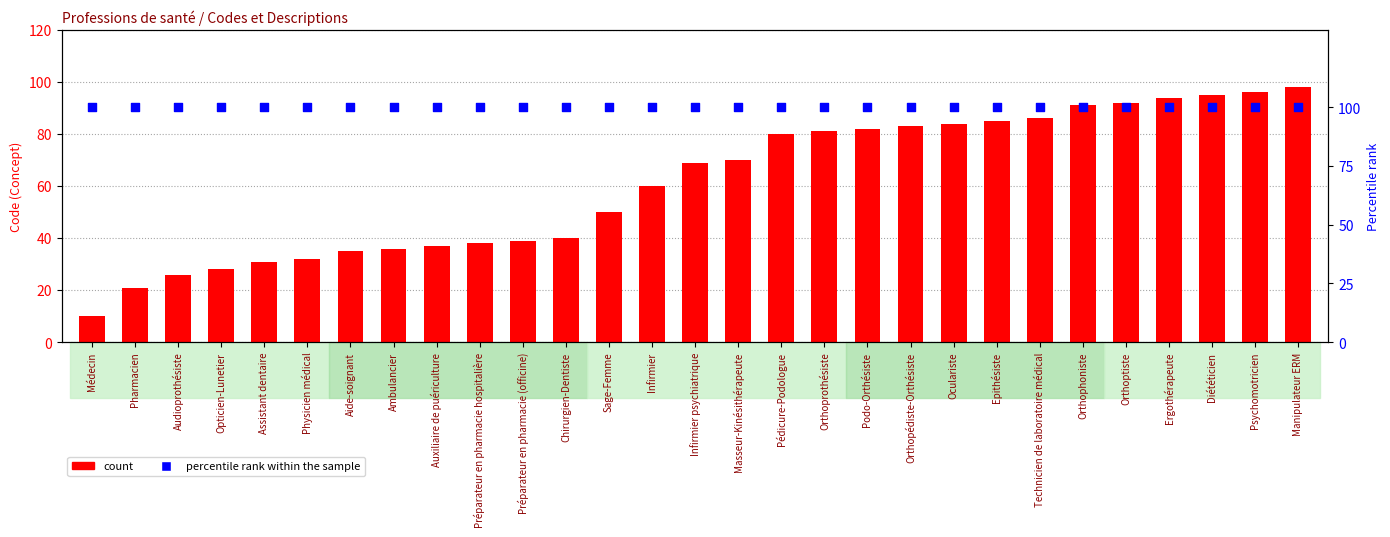

Which series has the largest Y range (max minus min)?

count